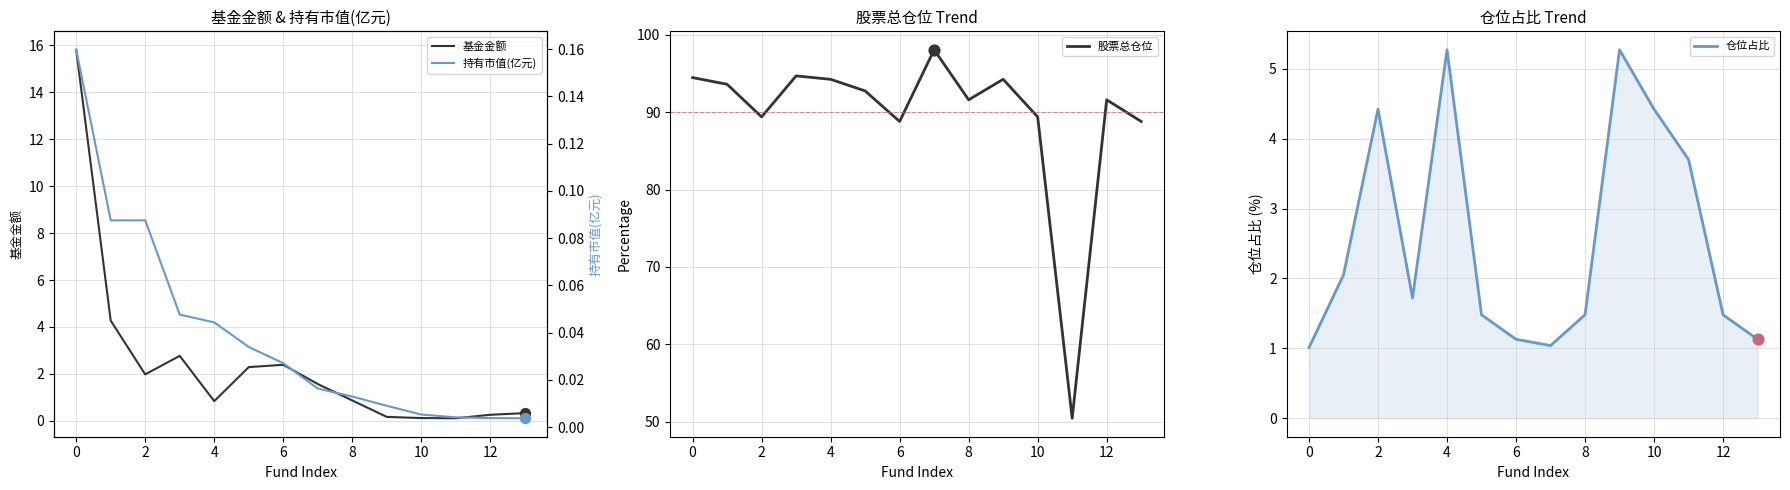

True or false: 基金金额 has a value of 2.0 at 2.

True